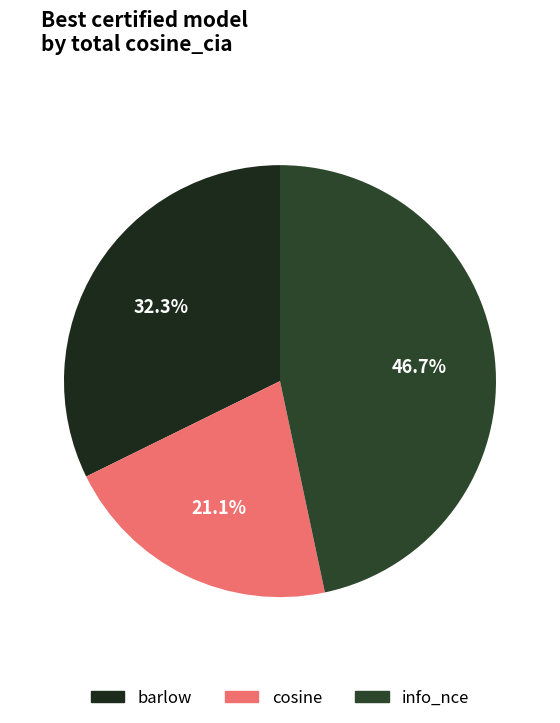

Rank the categories by value from lowest to highest.

cosine, barlow, info_nce